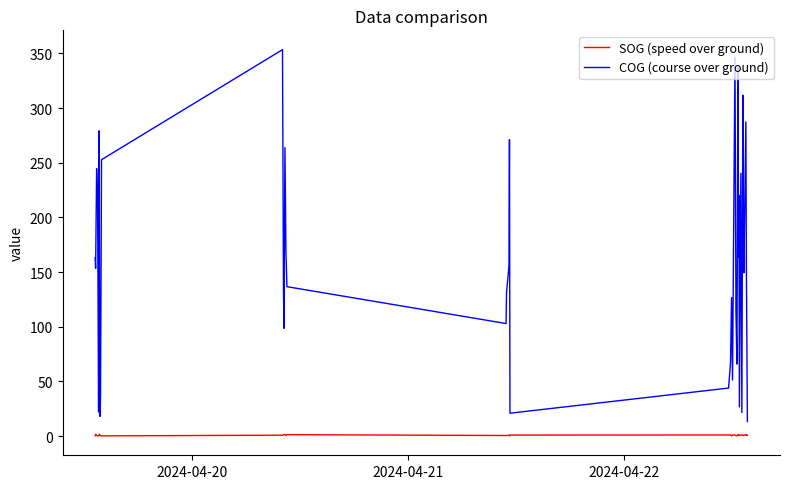

True or false: COG (course over ground) and SOG (speed over ground) intersect in this chart.

False